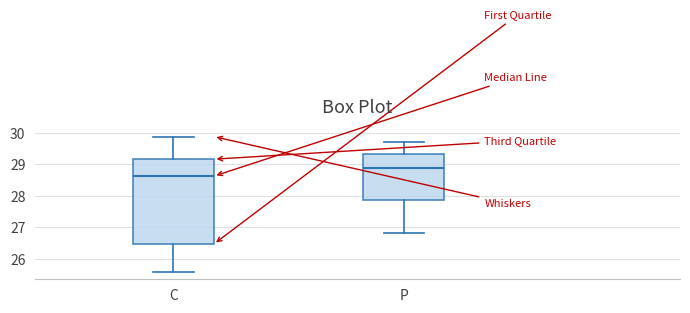

Which box's median line is the lowest?

C